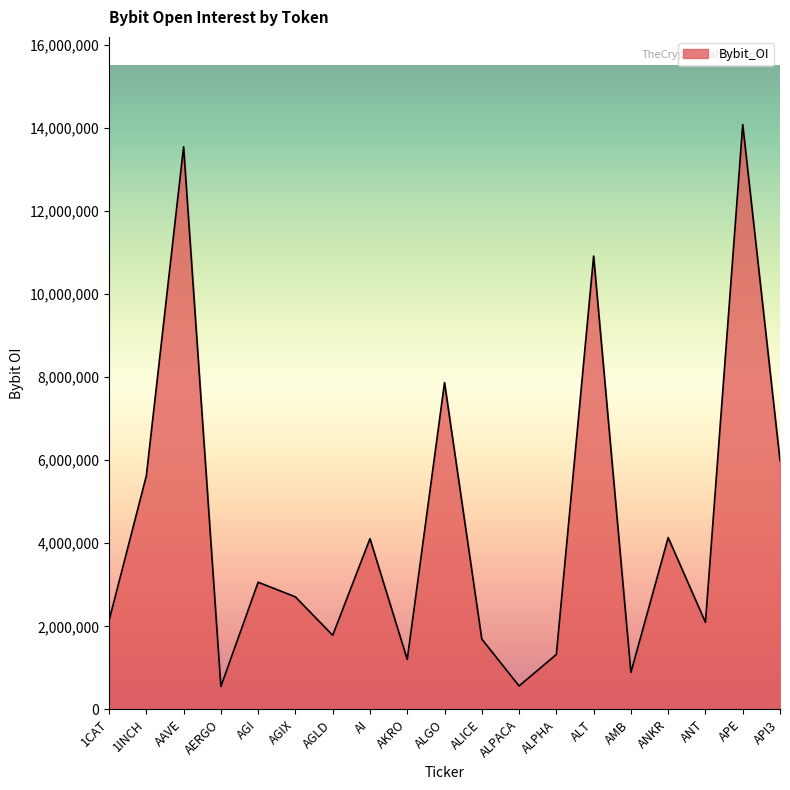

Count the number of data series in this chart.

1